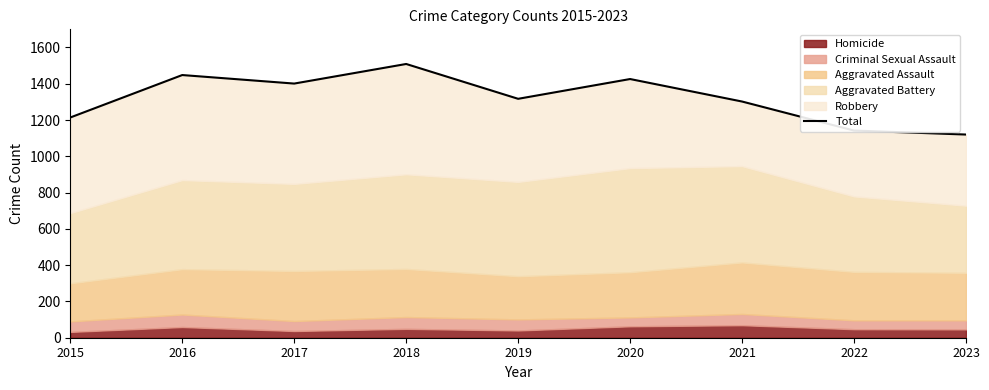

What is the greatest value displayed?

1509